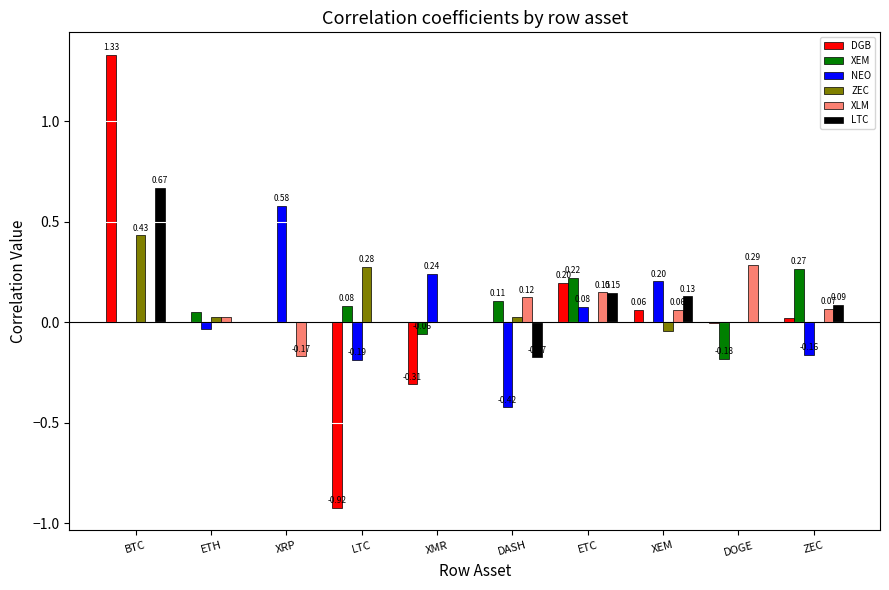

Is the value of LTC at ZEC greater than the value of DGB at LTC?

Yes